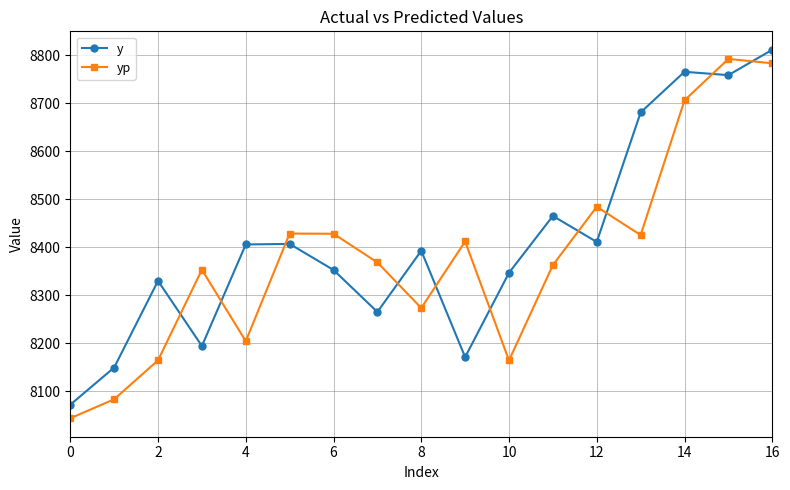

What is the sum of all y values?

142977.2